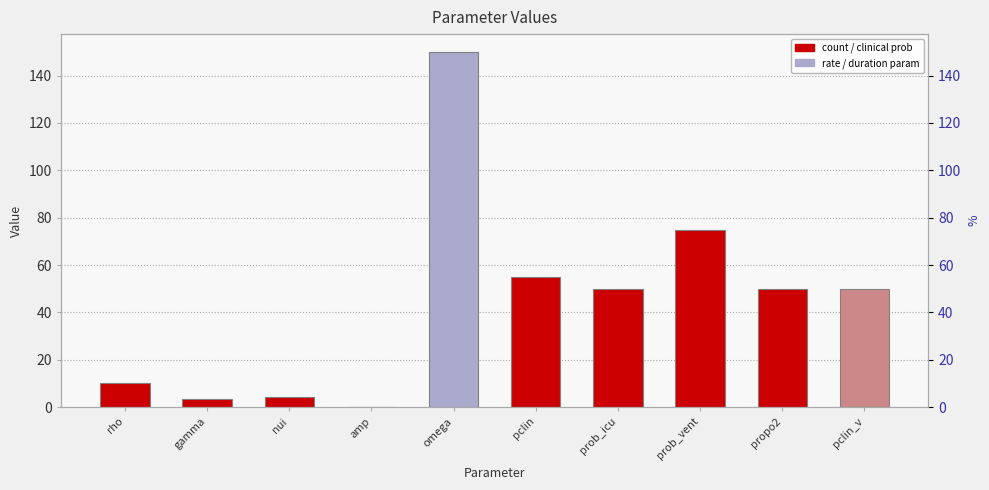

True or false: the data shows 75.0 at prob_vent.

True